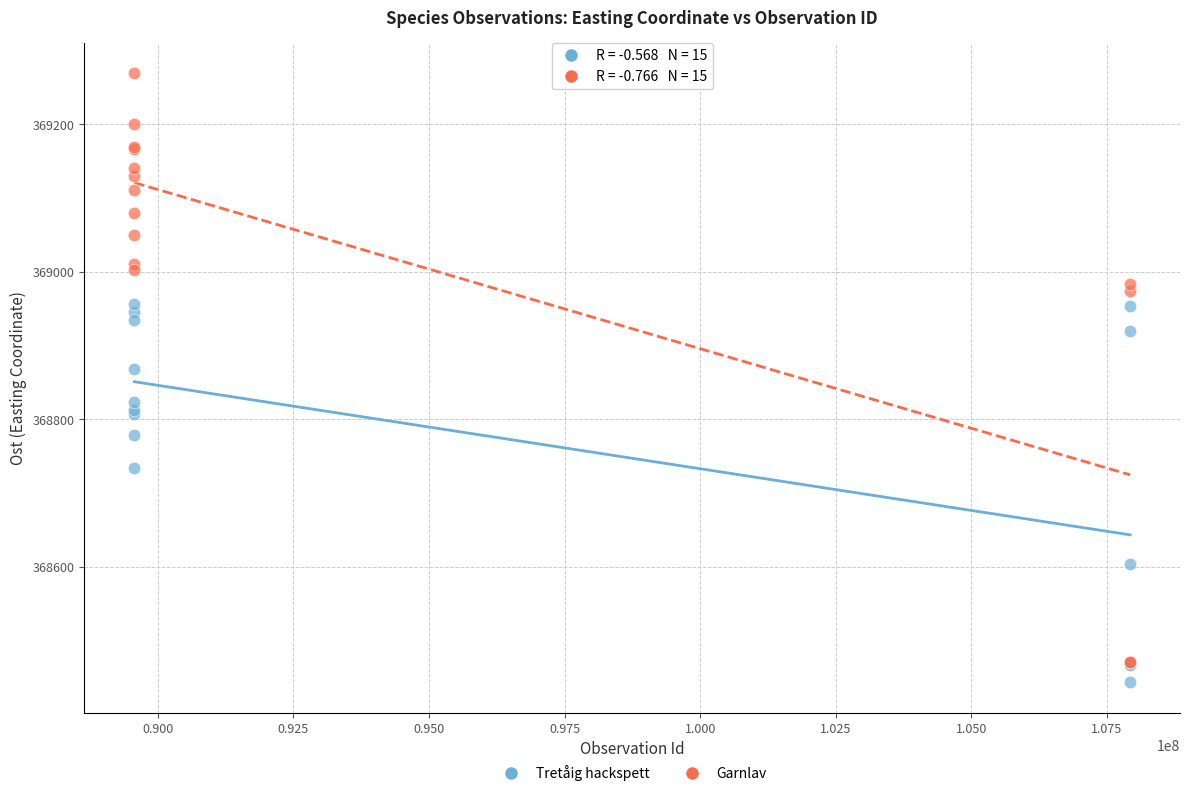

Which series reaches the minimum Y coordinate?

Tretåig hackspett